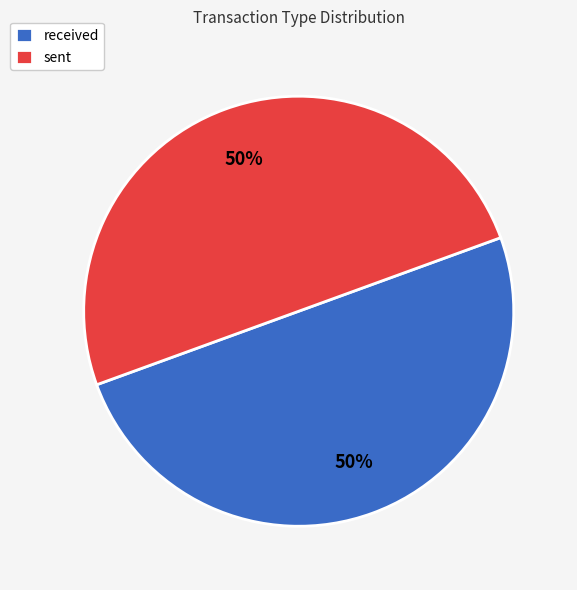

To the nearest percent, what is the combined percentage of received and sent?

100%